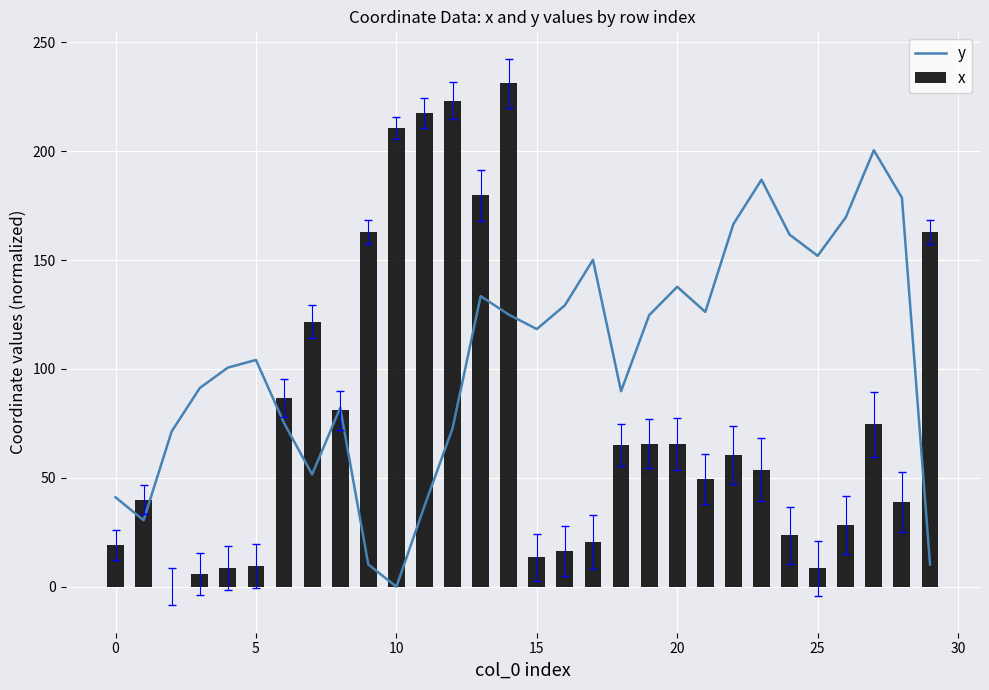

What are all the series names shown in the legend?

y, x